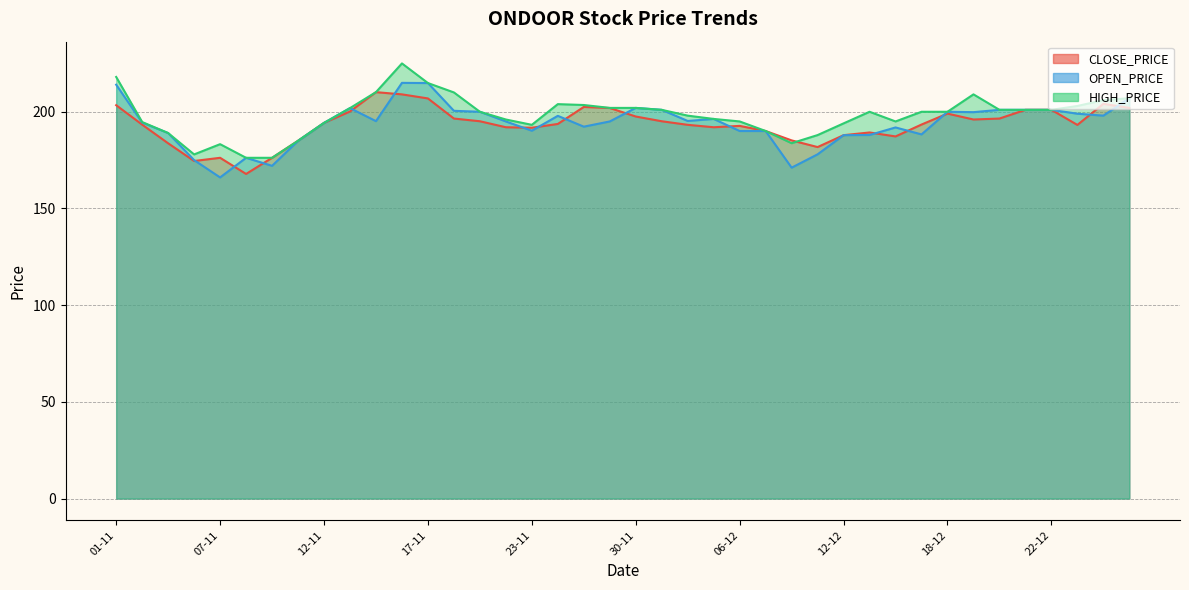

Read the CLOSE_PRICE value at 02-11.

193.3